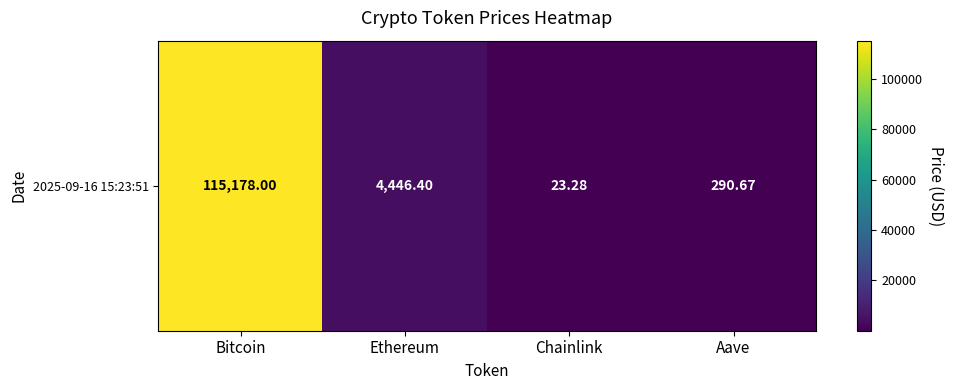

Between Bitcoin and Aave, which is larger?

Bitcoin